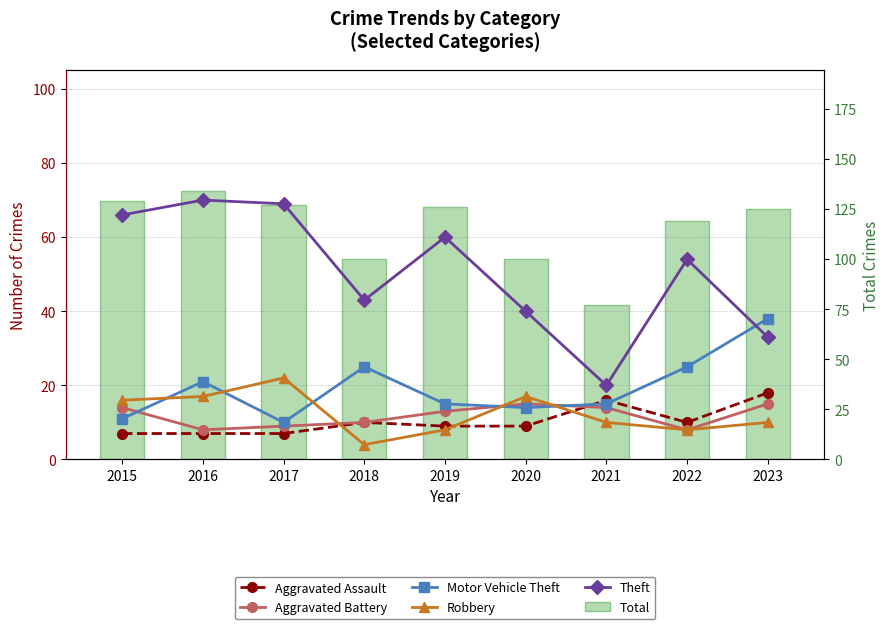

Rank the categories by Aggravated Battery value from lowest to highest.

2016, 2022, 2017, 2018, 2019, 2015, 2021, 2020, 2023